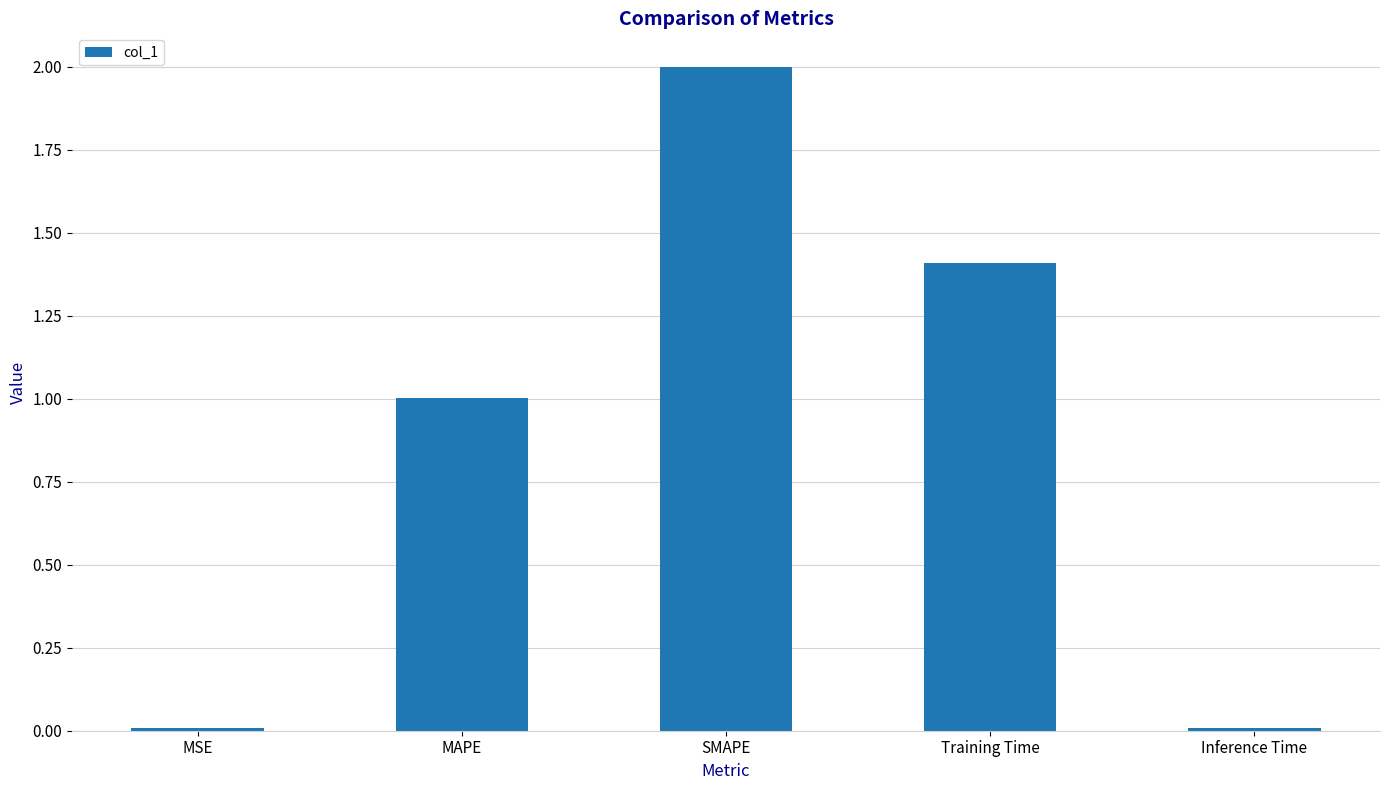

Which label corresponds to the largest value in the chart?

SMAPE